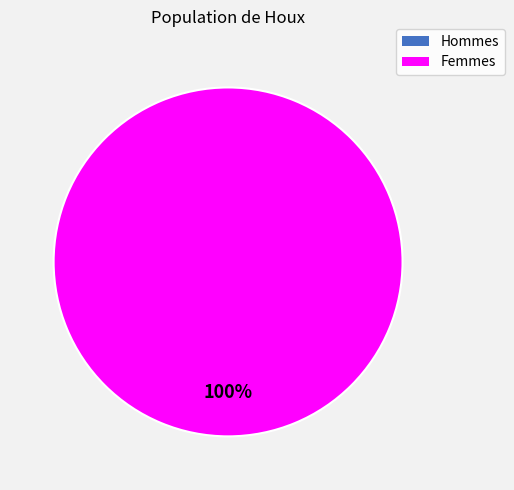

To the nearest percent, what is the difference between the 0 and 1 slice percentages?

100%